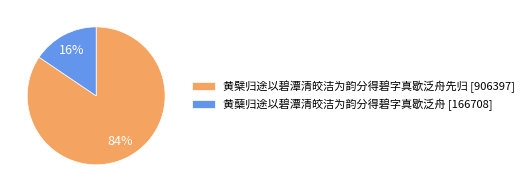

Is the sum of 黄蘖归途以碧潭清皎洁为韵分得碧字真歇泛舟 [166708] and 黄檗归途以碧潭清皎洁为韵分得碧字真歇泛舟先归 [906397] greater than half?

Yes